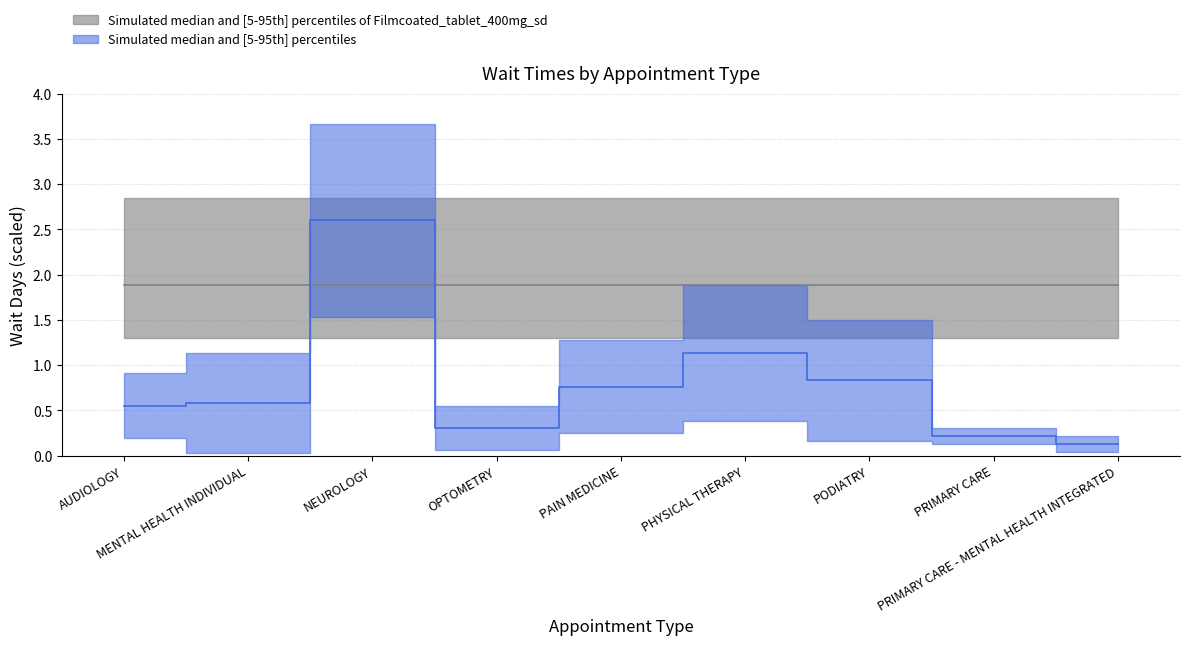

At which category does the chart reach its minimum across all series?

PRIMARY CARE - MENTAL HEALTH INTEGRATED